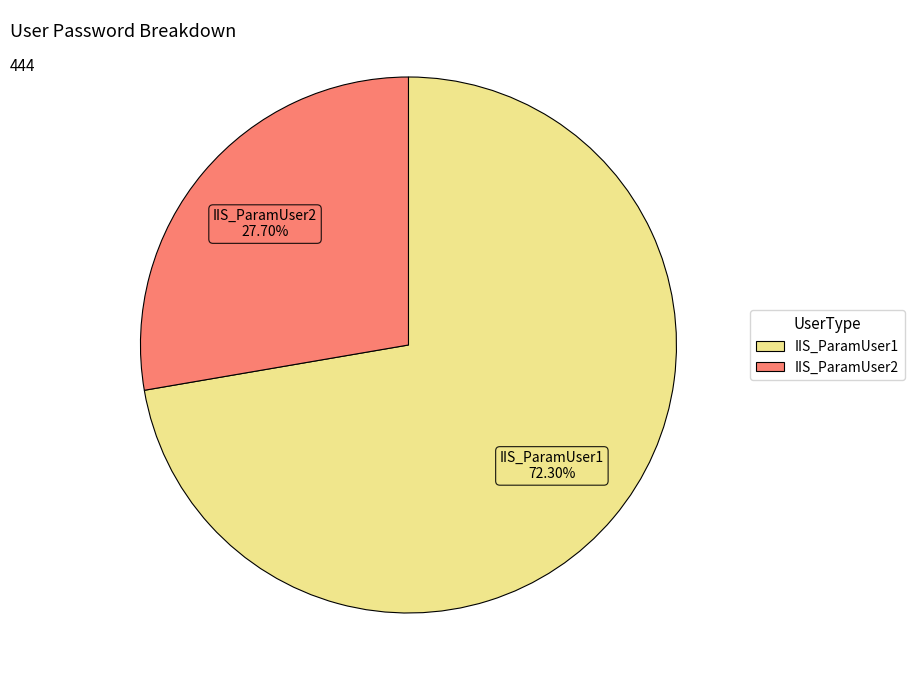

To the nearest percent, what is the average slice percentage?

50%